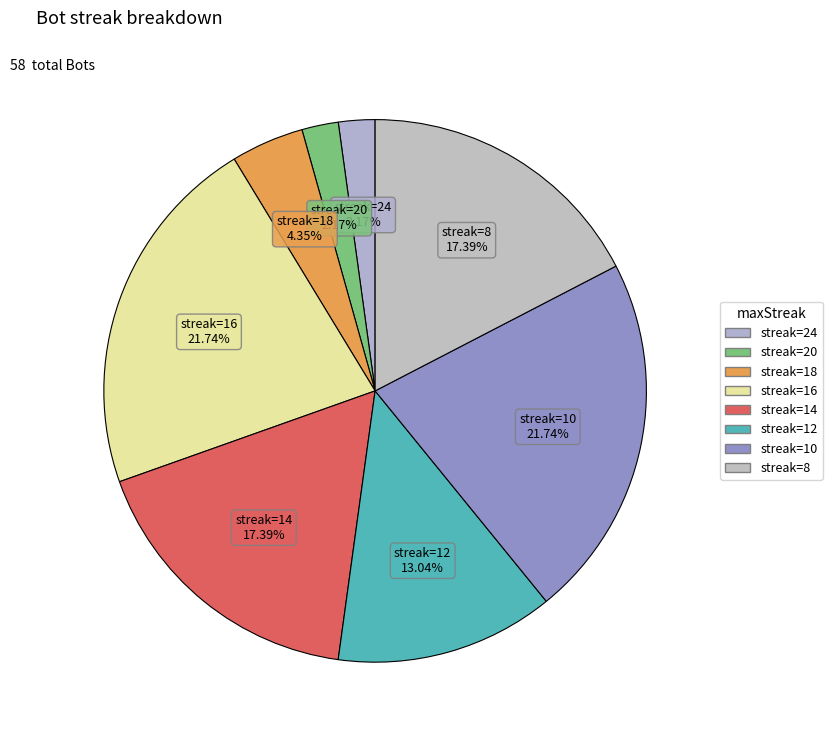

How many slices are in this pie chart?

8